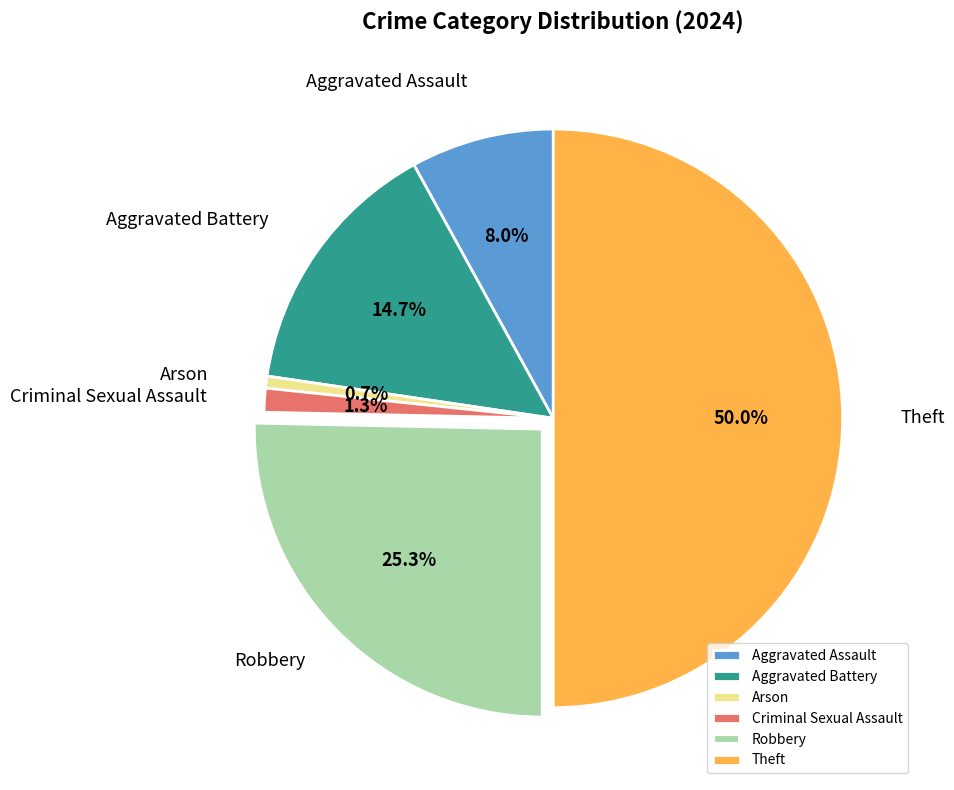

Count the number of slices in the pie.

6